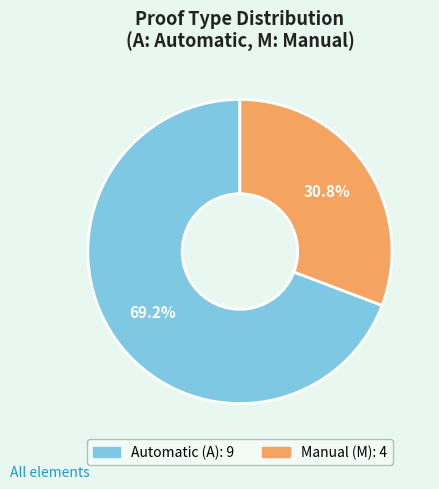

True or false: Manual (M) accounts for 23% of the total.

False